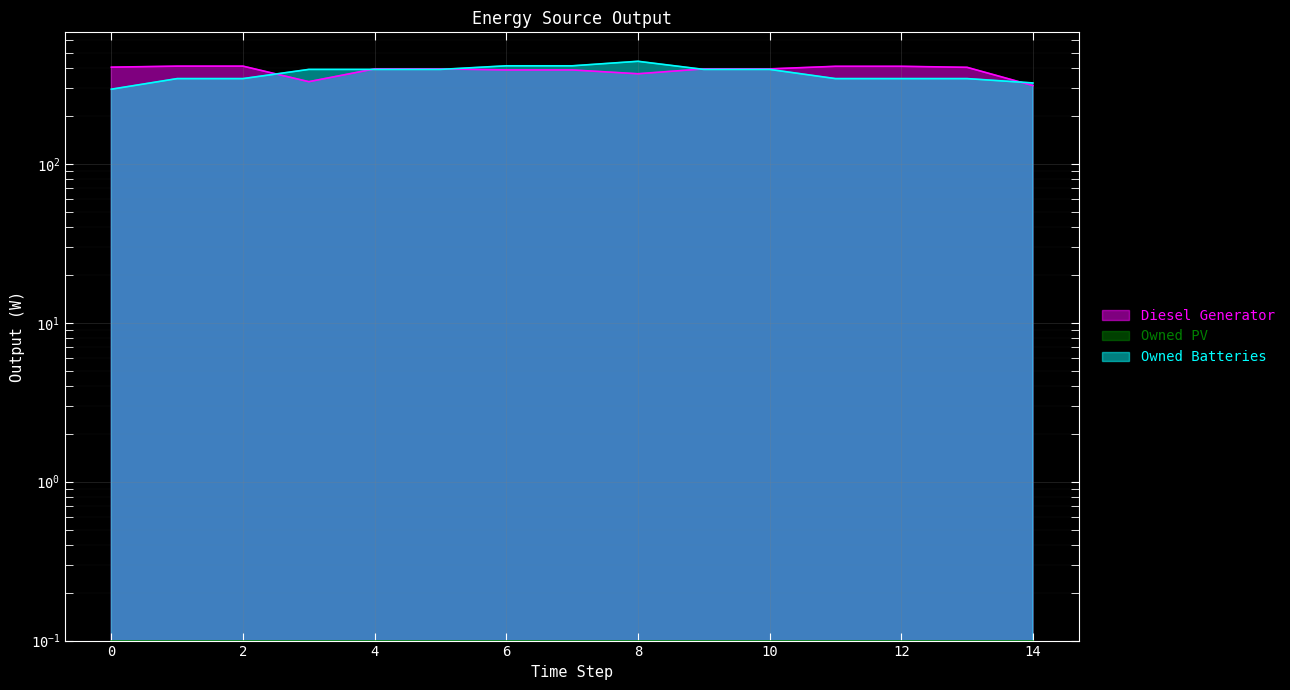

Between 14 and 5, which is larger?

5